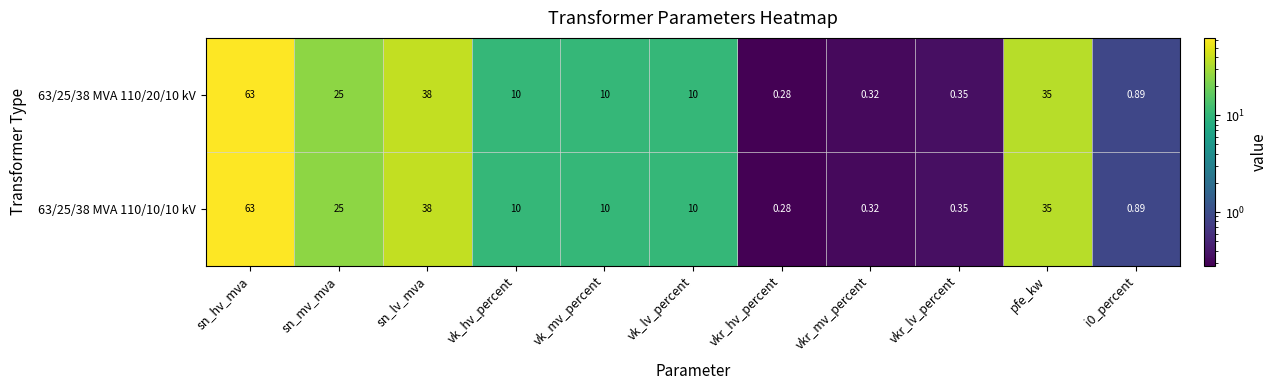

At which label is 63/25/38 MVA 110/20/10 kV closest to 31?

pfe_kw